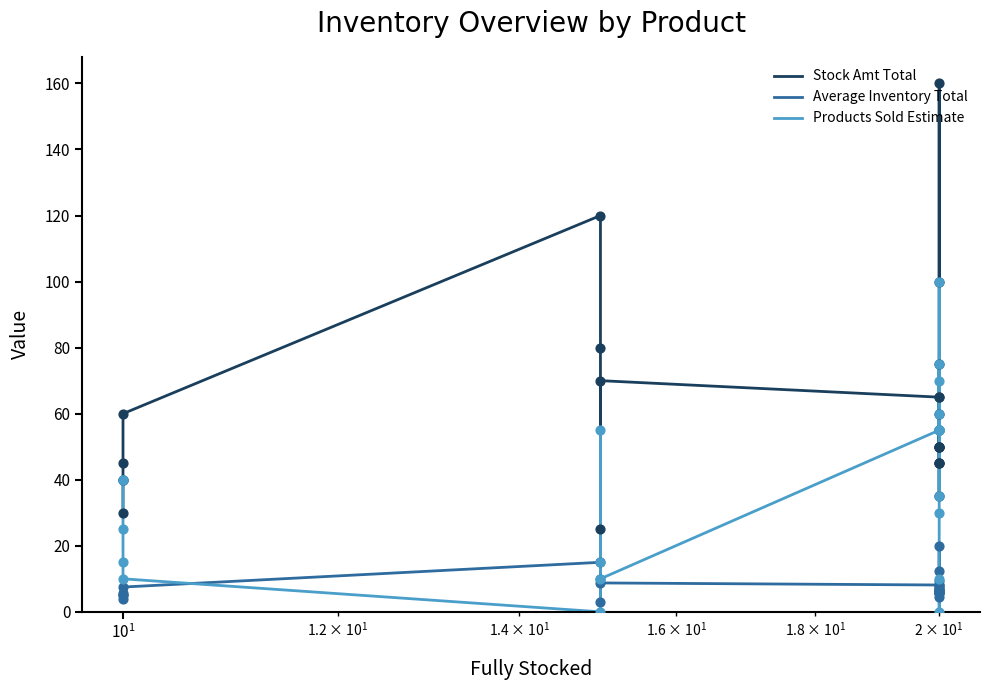

Which series reaches the maximum Y coordinate?

Stock Amt Total